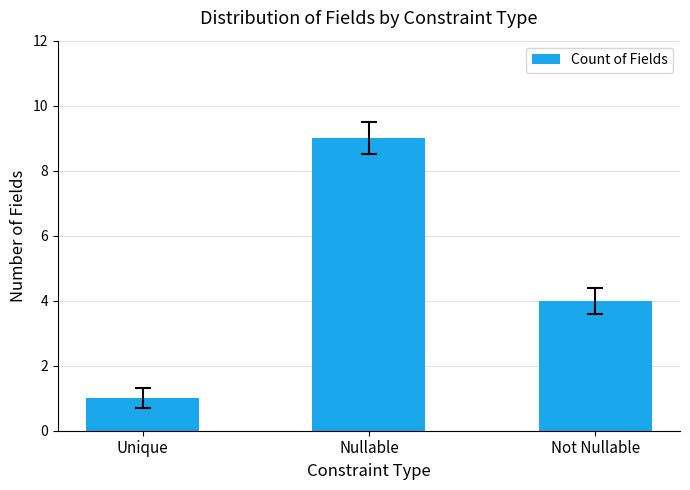

What is the maximum value shown in the chart?

9